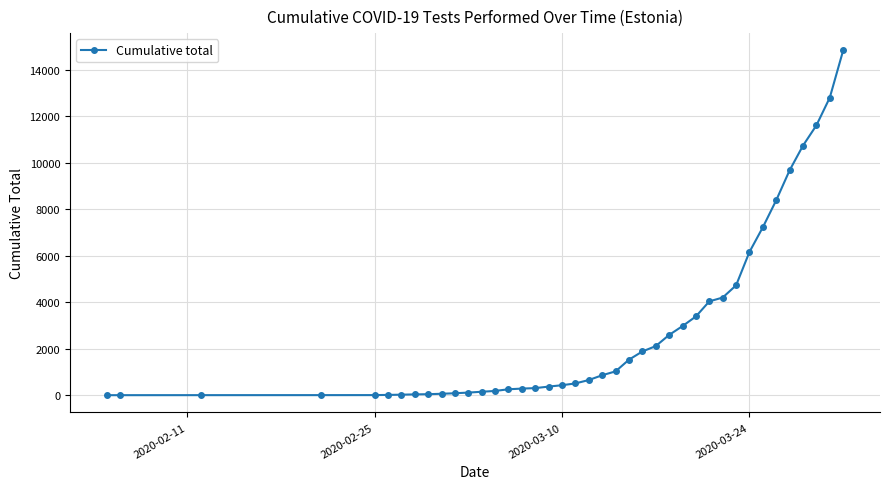

What is the maximum value shown in the chart?

14844